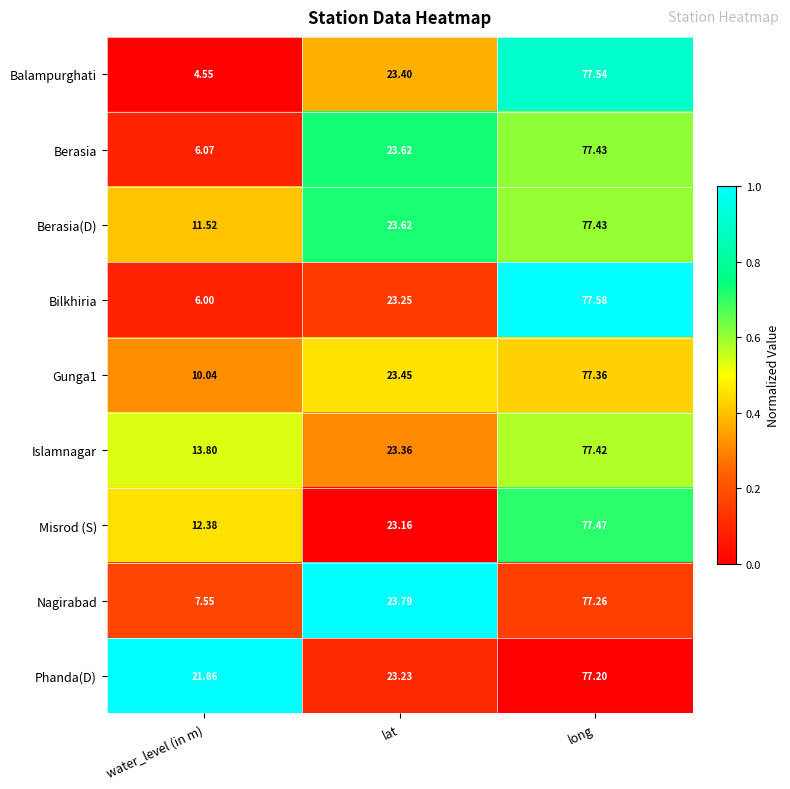

Which series has the largest total across all categories?

Phanda(D)